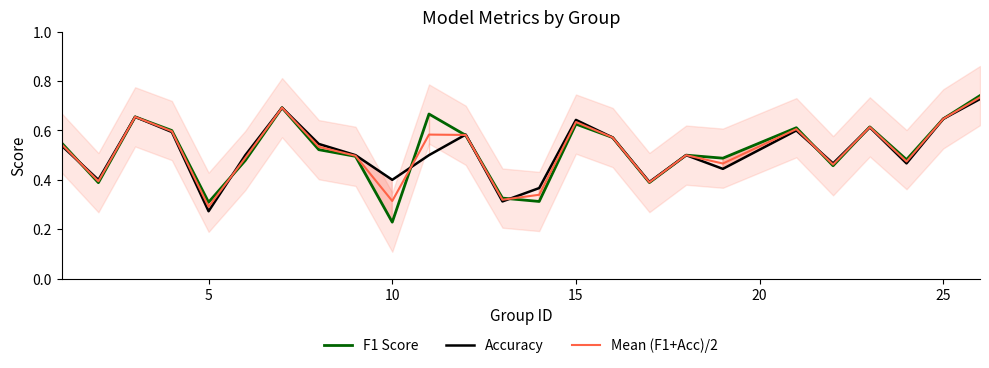

What is the difference between the second highest and second lowest values in the Mean (F1+Acc)/2 series?

0.4